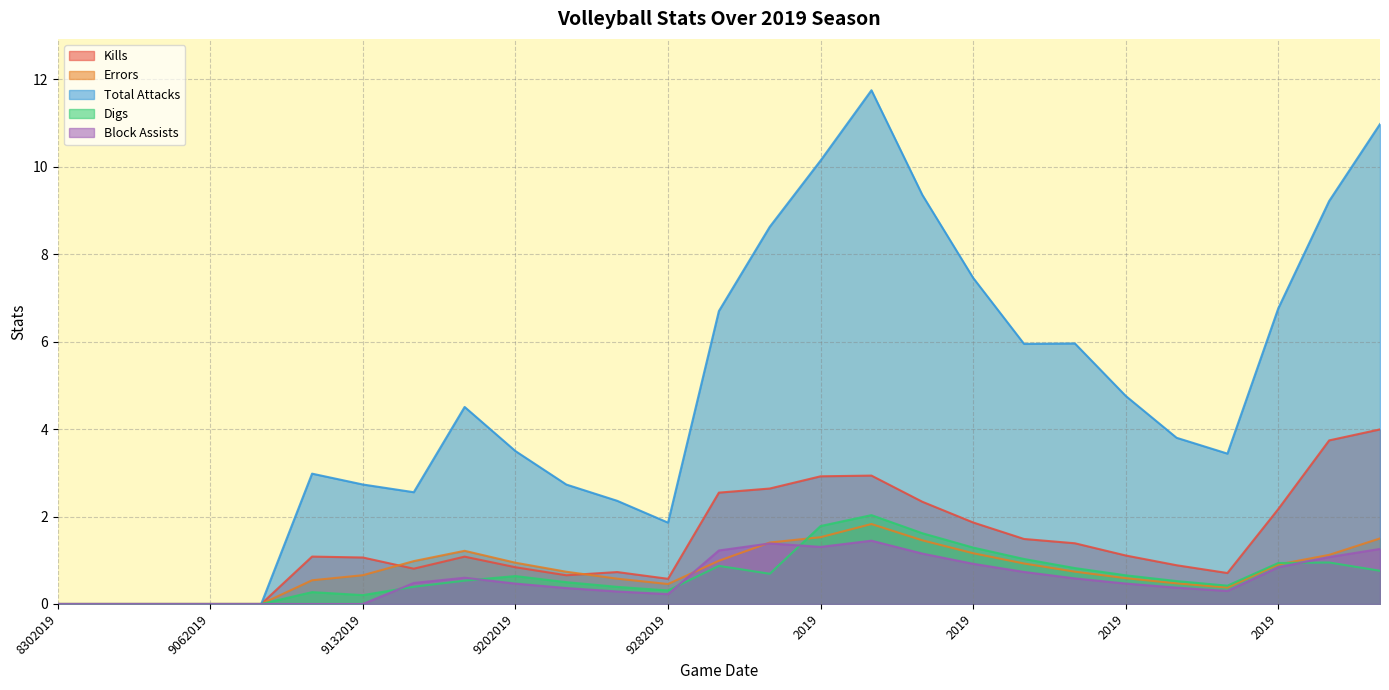

What are all the series names shown in the legend?

Kills, Errors, Total Attacks, Digs, Block Assists